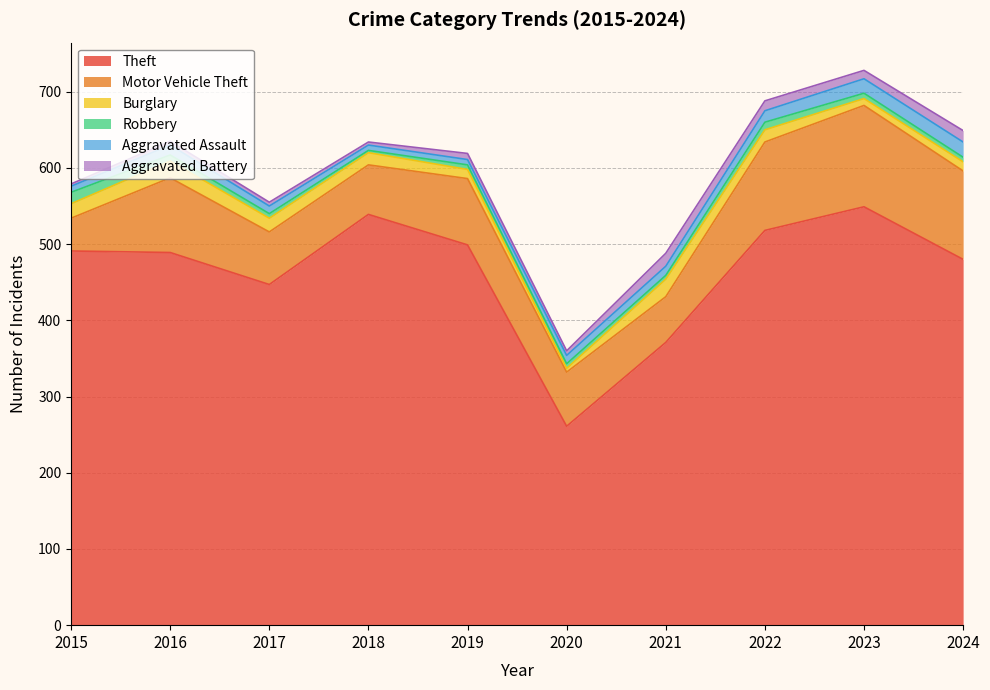

Count the number of data series in this chart.

6